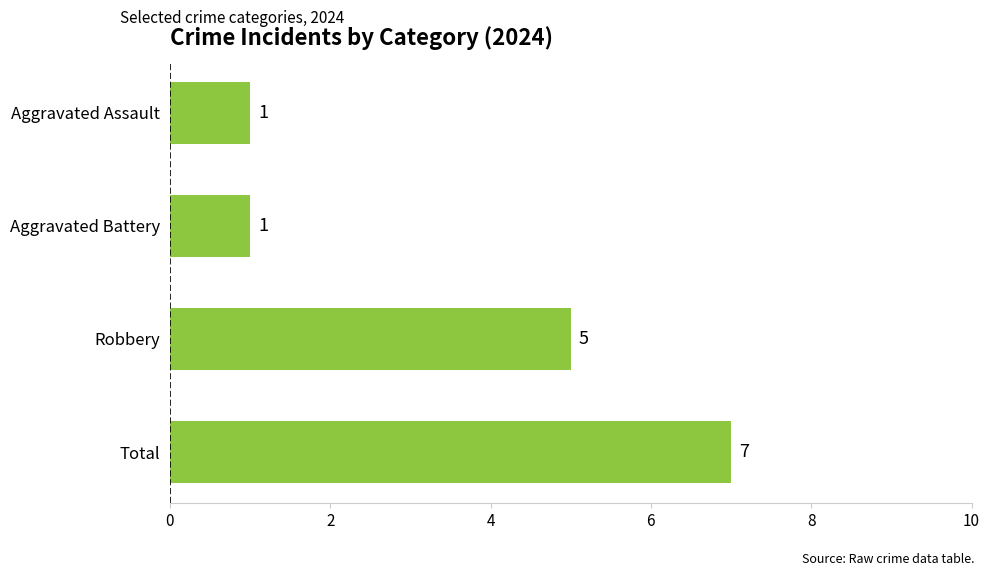

What is the minimum value shown in the chart?

1